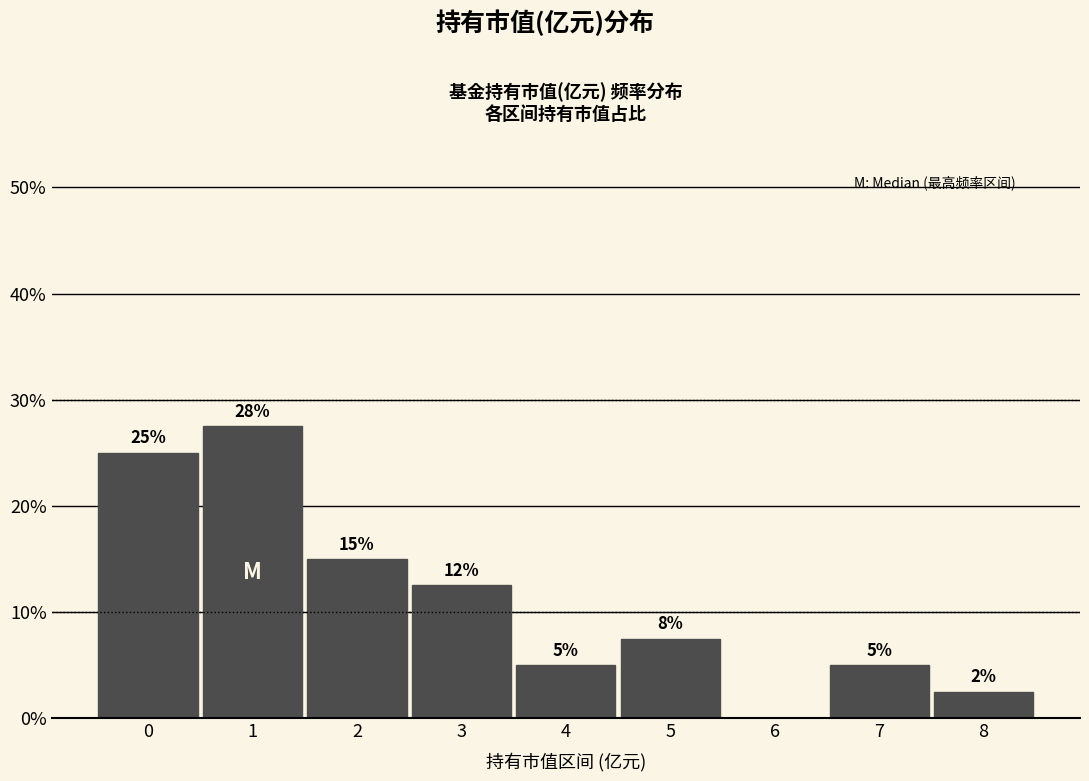

What is the maximum value shown in the chart?

27.5